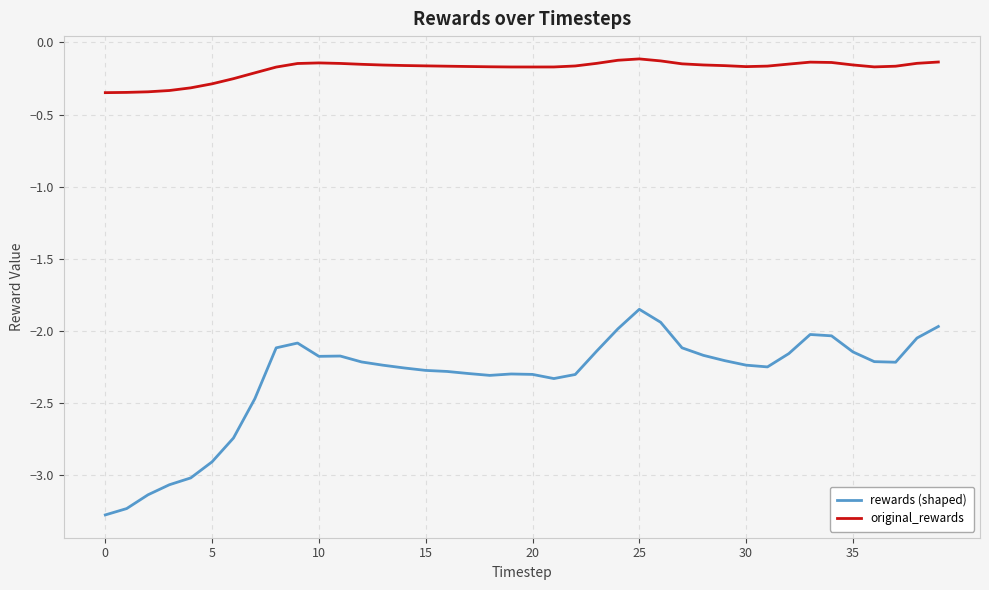

Which series has the largest range (max minus min)?

rewards (shaped)